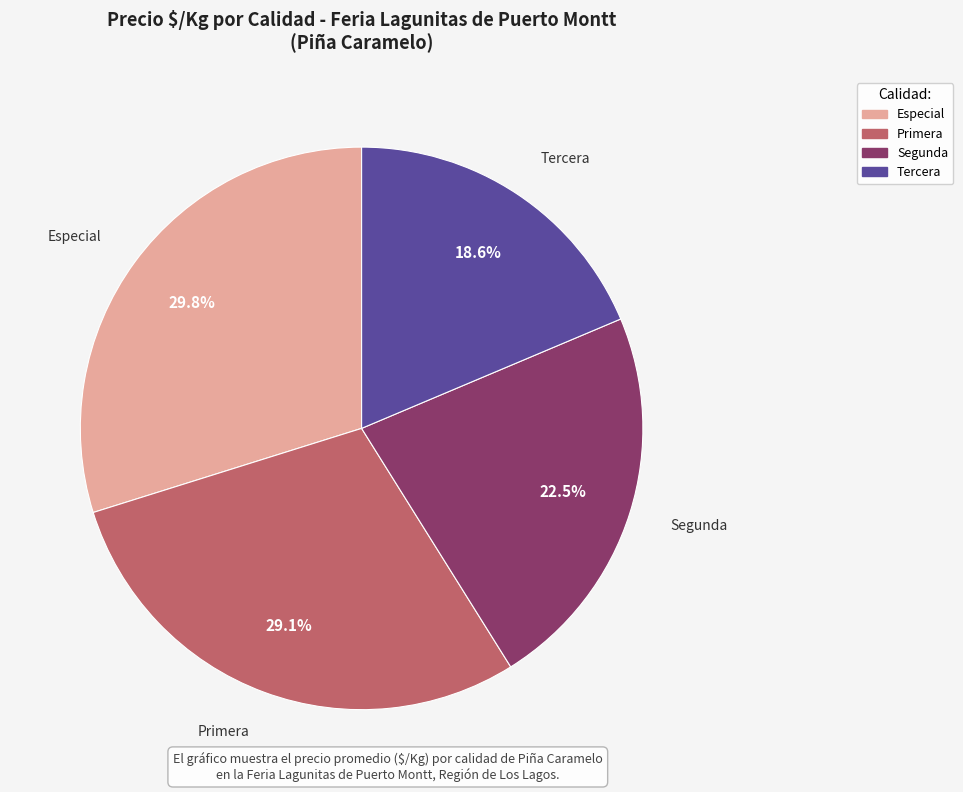

Is there any slice that represents more than half of the pie?

No